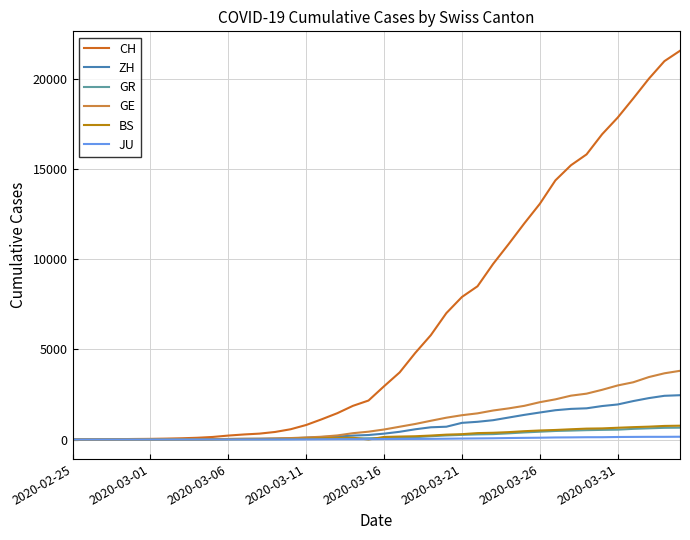

Count the number of categories in the chart.

40